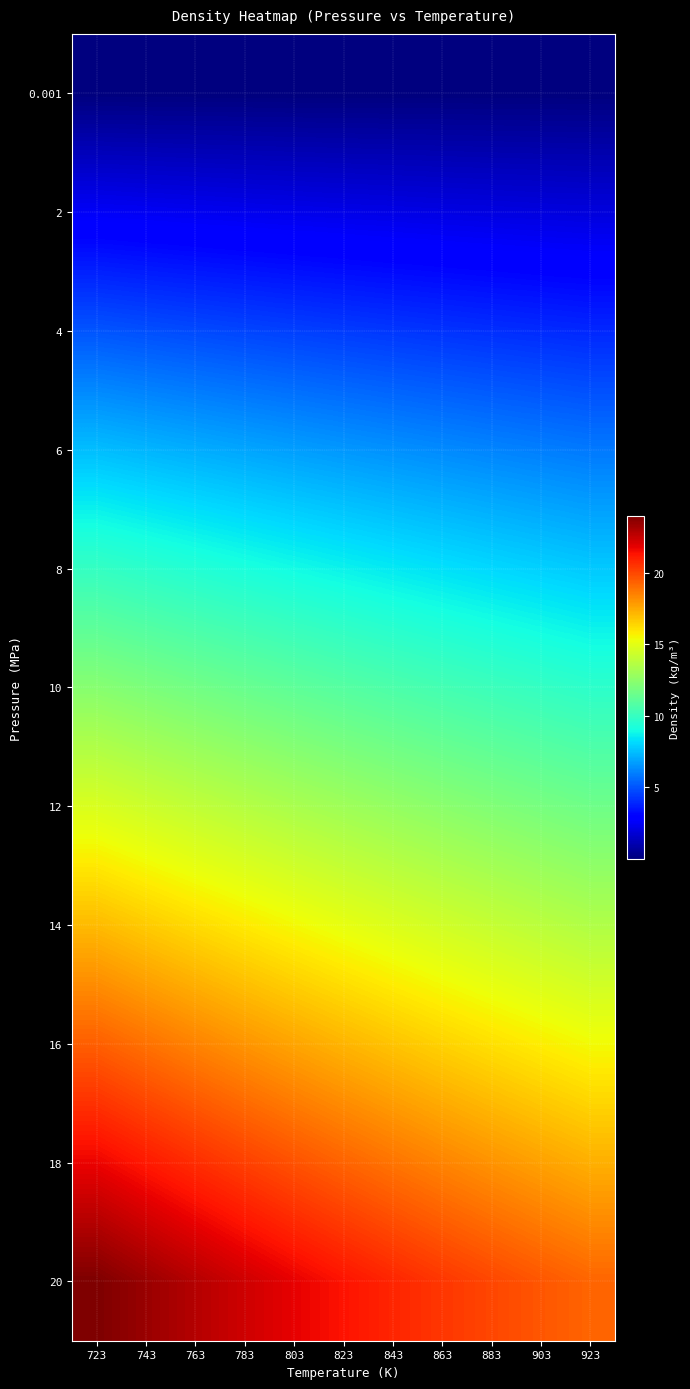

What is the total value across all series at 843?

115.9